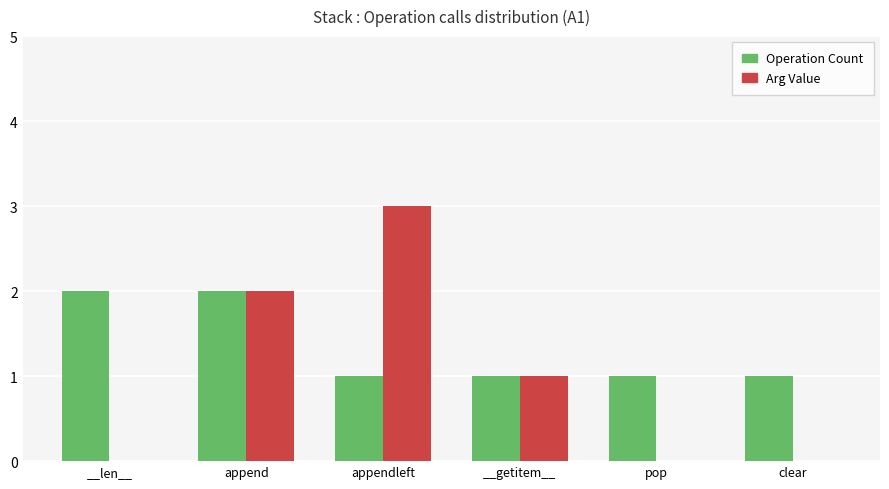

Between __len__ and append, which series saw the biggest shift?

Arg Value